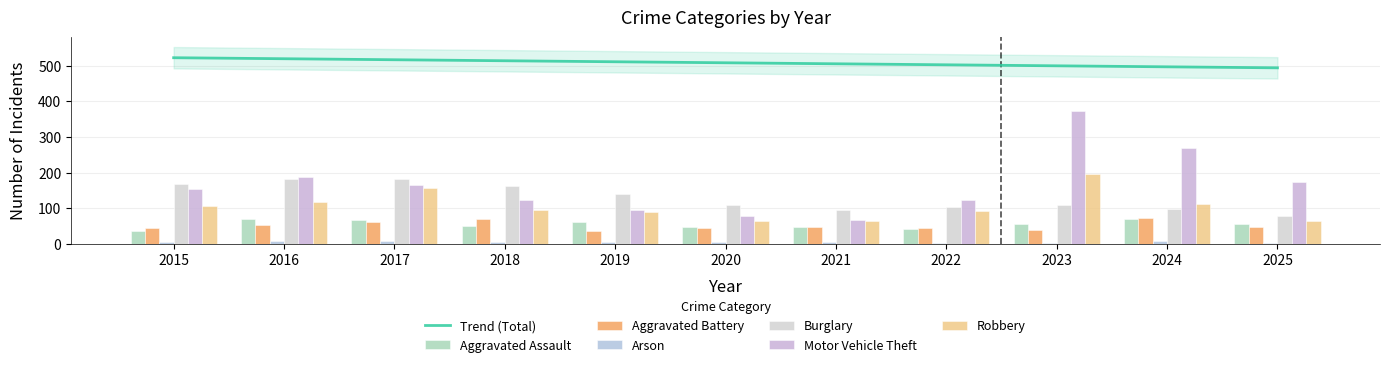

Reading right to left, what are all the values shown in this chart?

Aggravated Assault: 2025=56	2024=70	2023=55	2022=42	2021=47	2020=46	2019=61	2018=51	2017=66	2016=69	2015=35
Aggravated Battery: 2025=47	2024=71	2023=38	2022=43	2021=47	2020=44	2019=37	2018=70	2017=61	2016=52	2015=44
Arson: 2025=3	2024=7	2023=2	2022=3	2021=4	2020=4	2019=5	2018=5	2017=7	2016=8	2015=5
Burglary: 2025=77	2024=98	2023=109	2022=102	2021=95	2020=110	2019=141	2018=162	2017=181	2016=182	2015=167
Motor Vehicle Theft: 2025=173	2024=269	2023=372	2022=122	2021=66	2020=77	2019=94	2018=123	2017=164	2016=188	2015=154
Robbery: 2025=63	2024=113	2023=196	2022=92	2021=63	2020=65	2019=90	2018=94	2017=157	2016=117	2015=106